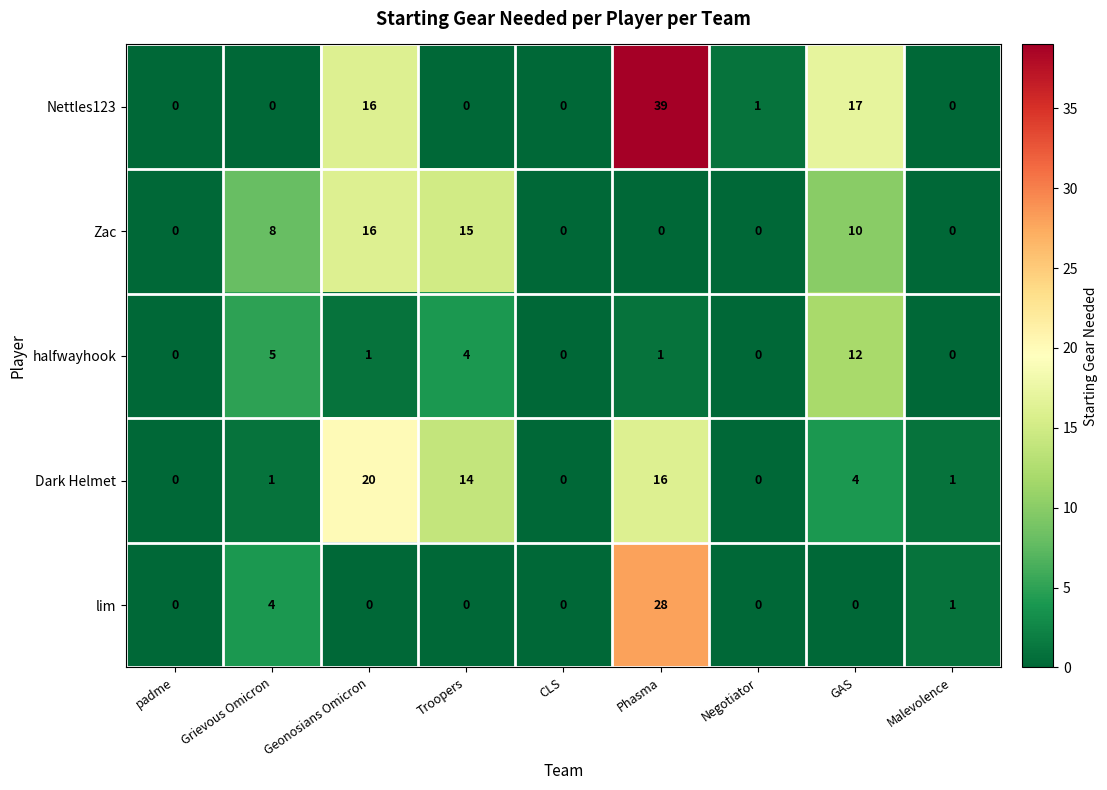

What is the maximum value for halfwayhook?

12